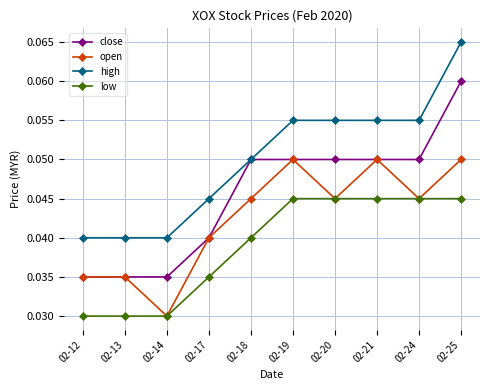

At which category is the sum across all series the highest?

02-25